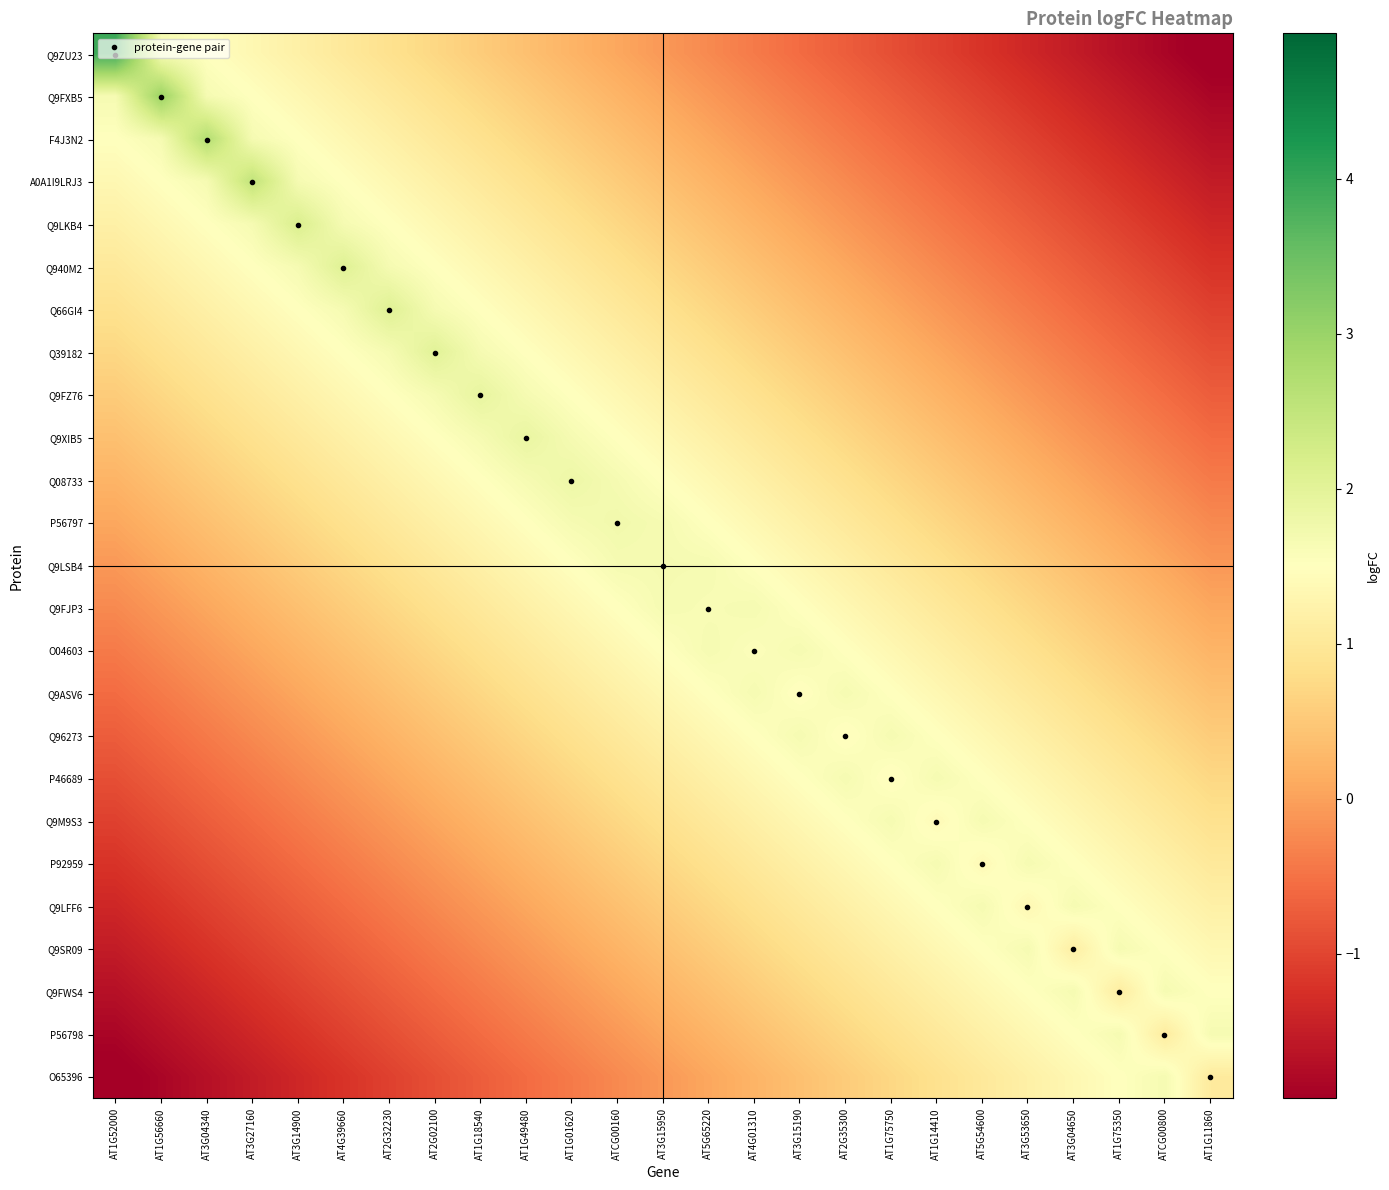

Reading left to right, what are all the values shown in this chart?

Q9ZU23: AT1G52000=3.9	AT1G56660=1.7	AT3G04340=1.5	AT3G27160=1.3	AT3G14900=1.2	AT4G39660=1.0	AT2G32230=0.9	AT2G02100=0.7	AT1G18540=0.5	AT1G49480=0.4	AT1G01620=0.2	ATCG00160=0.1	AT3G15950=-0.1	AT5G65220=-0.2	AT4G01310=-0.4	AT3G15190=-0.6	AT2G35300=-0.7	AT1G75750=-0.9	AT1G14410=-1.0	AT5G54600=-1.2	AT3G53650=-1.4	AT3G04650=-1.5	AT1G75350=-1.7	ATCG00800=-1.8	AT1G11860=-2.0
Q9FXB5: AT1G52000=1.7	AT1G56660=3.0	AT3G04340=1.7	AT3G27160=1.5	AT3G14900=1.3	AT4G39660=1.2	AT2G32230=1.0	AT2G02100=0.9	AT1G18540=0.7	AT1G49480=0.5	AT1G01620=0.4	ATCG00160=0.2	AT3G15950=0.1	AT5G65220=-0.1	AT4G01310=-0.2	AT3G15190=-0.4	AT2G35300=-0.6	AT1G75750=-0.7	AT1G14410=-0.9	AT5G54600=-1.0	AT3G53650=-1.2	AT3G04650=-1.4	AT1G75350=-1.5	ATCG00800=-1.7	AT1G11860=-1.8
F4J3N2: AT1G52000=1.5	AT1G56660=1.7	AT3G04340=2.7	AT3G27160=1.7	AT3G14900=1.5	AT4G39660=1.3	AT2G32230=1.2	AT2G02100=1.0	AT1G18540=0.9	AT1G49480=0.7	AT1G01620=0.5	ATCG00160=0.4	AT3G15950=0.2	AT5G65220=0.1	AT4G01310=-0.1	AT3G15190=-0.2	AT2G35300=-0.4	AT1G75750=-0.6	AT1G14410=-0.7	AT5G54600=-0.9	AT3G53650=-1.0	AT3G04650=-1.2	AT1G75350=-1.4	ATCG00800=-1.5	AT1G11860=-1.7
A0A1I9LRJ3: AT1G52000=1.3	AT1G56660=1.5	AT3G04340=1.7	AT3G27160=2.5	AT3G14900=1.7	AT4G39660=1.5	AT2G32230=1.3	AT2G02100=1.2	AT1G18540=1.0	AT1G49480=0.9	AT1G01620=0.7	ATCG00160=0.5	AT3G15950=0.4	AT5G65220=0.2	AT4G01310=0.1	AT3G15190=-0.1	AT2G35300=-0.2	AT1G75750=-0.4	AT1G14410=-0.6	AT5G54600=-0.7	AT3G53650=-0.9	AT3G04650=-1.0	AT1G75350=-1.2	ATCG00800=-1.4	AT1G11860=-1.5
Q9LKB4: AT1G52000=1.2	AT1G56660=1.3	AT3G04340=1.5	AT3G27160=1.7	AT3G14900=2.1	AT4G39660=1.7	AT2G32230=1.5	AT2G02100=1.3	AT1G18540=1.2	AT1G49480=1.0	AT1G01620=0.9	ATCG00160=0.7	AT3G15950=0.5	AT5G65220=0.4	AT4G01310=0.2	AT3G15190=0.1	AT2G35300=-0.1	AT1G75750=-0.2	AT1G14410=-0.4	AT5G54600=-0.6	AT3G53650=-0.7	AT3G04650=-0.9	AT1G75350=-1.0	ATCG00800=-1.2	AT1G11860=-1.4
Q940M2: AT1G52000=1.0	AT1G56660=1.2	AT3G04340=1.3	AT3G27160=1.5	AT3G14900=1.7	AT4G39660=2.1	AT2G32230=1.7	AT2G02100=1.5	AT1G18540=1.3	AT1G49480=1.2	AT1G01620=1.0	ATCG00160=0.9	AT3G15950=0.7	AT5G65220=0.5	AT4G01310=0.4	AT3G15190=0.2	AT2G35300=0.1	AT1G75750=-0.1	AT1G14410=-0.2	AT5G54600=-0.4	AT3G53650=-0.6	AT3G04650=-0.7	AT1G75350=-0.9	ATCG00800=-1.0	AT1G11860=-1.2
Q66GI4: AT1G52000=0.9	AT1G56660=1.0	AT3G04340=1.2	AT3G27160=1.3	AT3G14900=1.5	AT4G39660=1.7	AT2G32230=2.1	AT2G02100=1.7	AT1G18540=1.5	AT1G49480=1.3	AT1G01620=1.2	ATCG00160=1.0	AT3G15950=0.9	AT5G65220=0.7	AT4G01310=0.5	AT3G15190=0.4	AT2G35300=0.2	AT1G75750=0.1	AT1G14410=-0.1	AT5G54600=-0.2	AT3G53650=-0.4	AT3G04650=-0.6	AT1G75350=-0.7	ATCG00800=-0.9	AT1G11860=-1.0
Q39182: AT1G52000=0.7	AT1G56660=0.9	AT3G04340=1.0	AT3G27160=1.2	AT3G14900=1.3	AT4G39660=1.5	AT2G32230=1.7	AT2G02100=2.0	AT1G18540=1.7	AT1G49480=1.5	AT1G01620=1.3	ATCG00160=1.2	AT3G15950=1.0	AT5G65220=0.9	AT4G01310=0.7	AT3G15190=0.5	AT2G35300=0.4	AT1G75750=0.2	AT1G14410=0.1	AT5G54600=-0.1	AT3G53650=-0.2	AT3G04650=-0.4	AT1G75350=-0.6	ATCG00800=-0.7	AT1G11860=-0.9
Q9FZ76: AT1G52000=0.5	AT1G56660=0.7	AT3G04340=0.9	AT3G27160=1.0	AT3G14900=1.2	AT4G39660=1.3	AT2G32230=1.5	AT2G02100=1.7	AT1G18540=1.9	AT1G49480=1.7	AT1G01620=1.5	ATCG00160=1.3	AT3G15950=1.2	AT5G65220=1.0	AT4G01310=0.9	AT3G15190=0.7	AT2G35300=0.5	AT1G75750=0.4	AT1G14410=0.2	AT5G54600=0.1	AT3G53650=-0.1	AT3G04650=-0.2	AT1G75350=-0.4	ATCG00800=-0.6	AT1G11860=-0.7
Q9XIB5: AT1G52000=0.4	AT1G56660=0.5	AT3G04340=0.7	AT3G27160=0.9	AT3G14900=1.0	AT4G39660=1.2	AT2G32230=1.3	AT2G02100=1.5	AT1G18540=1.7	AT1G49480=1.9	AT1G01620=1.7	ATCG00160=1.5	AT3G15950=1.3	AT5G65220=1.2	AT4G01310=1.0	AT3G15190=0.9	AT2G35300=0.7	AT1G75750=0.5	AT1G14410=0.4	AT5G54600=0.2	AT3G53650=0.1	AT3G04650=-0.1	AT1G75350=-0.2	ATCG00800=-0.4	AT1G11860=-0.6
Q08733: AT1G52000=0.2	AT1G56660=0.4	AT3G04340=0.5	AT3G27160=0.7	AT3G14900=0.9	AT4G39660=1.0	AT2G32230=1.2	AT2G02100=1.3	AT1G18540=1.5	AT1G49480=1.7	AT1G01620=1.8	ATCG00160=1.7	AT3G15950=1.5	AT5G65220=1.3	AT4G01310=1.2	AT3G15190=1.0	AT2G35300=0.9	AT1G75750=0.7	AT1G14410=0.5	AT5G54600=0.4	AT3G53650=0.2	AT3G04650=0.1	AT1G75350=-0.1	ATCG00800=-0.2	AT1G11860=-0.4
P56797: AT1G52000=0.1	AT1G56660=0.2	AT3G04340=0.4	AT3G27160=0.5	AT3G14900=0.7	AT4G39660=0.9	AT2G32230=1.0	AT2G02100=1.2	AT1G18540=1.3	AT1G49480=1.5	AT1G01620=1.7	ATCG00160=1.7	AT3G15950=1.7	AT5G65220=1.5	AT4G01310=1.3	AT3G15190=1.2	AT2G35300=1.0	AT1G75750=0.9	AT1G14410=0.7	AT5G54600=0.5	AT3G53650=0.4	AT3G04650=0.2	AT1G75350=0.1	ATCG00800=-0.1	AT1G11860=-0.2
Q9LSB4: AT1G52000=-0.1	AT1G56660=0.1	AT3G04340=0.2	AT3G27160=0.4	AT3G14900=0.5	AT4G39660=0.7	AT2G32230=0.9	AT2G02100=1.0	AT1G18540=1.2	AT1G49480=1.3	AT1G01620=1.5	ATCG00160=1.7	AT3G15950=1.7	AT5G65220=1.7	AT4G01310=1.5	AT3G15190=1.3	AT2G35300=1.2	AT1G75750=1.0	AT1G14410=0.9	AT5G54600=0.7	AT3G53650=0.5	AT3G04650=0.4	AT1G75350=0.2	ATCG00800=0.1	AT1G11860=-0.1
Q9FJP3: AT1G52000=-0.2	AT1G56660=-0.1	AT3G04340=0.1	AT3G27160=0.2	AT3G14900=0.4	AT4G39660=0.5	AT2G32230=0.7	AT2G02100=0.9	AT1G18540=1.0	AT1G49480=1.2	AT1G01620=1.3	ATCG00160=1.5	AT3G15950=1.7	AT5G65220=1.6	AT4G01310=1.7	AT3G15190=1.5	AT2G35300=1.3	AT1G75750=1.2	AT1G14410=1.0	AT5G54600=0.9	AT3G53650=0.7	AT3G04650=0.5	AT1G75350=0.4	ATCG00800=0.2	AT1G11860=0.1
O04603: AT1G52000=-0.4	AT1G56660=-0.2	AT3G04340=-0.1	AT3G27160=0.1	AT3G14900=0.2	AT4G39660=0.4	AT2G32230=0.5	AT2G02100=0.7	AT1G18540=0.9	AT1G49480=1.0	AT1G01620=1.2	ATCG00160=1.3	AT3G15950=1.5	AT5G65220=1.7	AT4G01310=1.6	AT3G15190=1.7	AT2G35300=1.5	AT1G75750=1.3	AT1G14410=1.2	AT5G54600=1.0	AT3G53650=0.9	AT3G04650=0.7	AT1G75350=0.5	ATCG00800=0.4	AT1G11860=0.2
Q9ASV6: AT1G52000=-0.6	AT1G56660=-0.4	AT3G04340=-0.2	AT3G27160=-0.1	AT3G14900=0.1	AT4G39660=0.2	AT2G32230=0.4	AT2G02100=0.5	AT1G18540=0.7	AT1G49480=0.9	AT1G01620=1.0	ATCG00160=1.2	AT3G15950=1.3	AT5G65220=1.5	AT4G01310=1.7	AT3G15190=1.5	AT2G35300=1.7	AT1G75750=1.5	AT1G14410=1.3	AT5G54600=1.2	AT3G53650=1.0	AT3G04650=0.9	AT1G75350=0.7	ATCG00800=0.5	AT1G11860=0.4
Q96273: AT1G52000=-0.7	AT1G56660=-0.6	AT3G04340=-0.4	AT3G27160=-0.2	AT3G14900=-0.1	AT4G39660=0.1	AT2G32230=0.2	AT2G02100=0.4	AT1G18540=0.5	AT1G49480=0.7	AT1G01620=0.9	ATCG00160=1.0	AT3G15950=1.2	AT5G65220=1.3	AT4G01310=1.5	AT3G15190=1.7	AT2G35300=1.5	AT1G75750=1.7	AT1G14410=1.5	AT5G54600=1.3	AT3G53650=1.2	AT3G04650=1.0	AT1G75350=0.9	ATCG00800=0.7	AT1G11860=0.5
P46689: AT1G52000=-0.9	AT1G56660=-0.7	AT3G04340=-0.6	AT3G27160=-0.4	AT3G14900=-0.2	AT4G39660=-0.1	AT2G32230=0.1	AT2G02100=0.2	AT1G18540=0.4	AT1G49480=0.5	AT1G01620=0.7	ATCG00160=0.9	AT3G15950=1.0	AT5G65220=1.2	AT4G01310=1.3	AT3G15190=1.5	AT2G35300=1.7	AT1G75750=1.5	AT1G14410=1.7	AT5G54600=1.5	AT3G53650=1.3	AT3G04650=1.2	AT1G75350=1.0	ATCG00800=0.9	AT1G11860=0.7
Q9M9S3: AT1G52000=-1.0	AT1G56660=-0.9	AT3G04340=-0.7	AT3G27160=-0.6	AT3G14900=-0.4	AT4G39660=-0.2	AT2G32230=-0.1	AT2G02100=0.1	AT1G18540=0.2	AT1G49480=0.4	AT1G01620=0.5	ATCG00160=0.7	AT3G15950=0.9	AT5G65220=1.0	AT4G01310=1.2	AT3G15190=1.3	AT2G35300=1.5	AT1G75750=1.7	AT1G14410=1.4	AT5G54600=1.7	AT3G53650=1.5	AT3G04650=1.3	AT1G75350=1.2	ATCG00800=1.0	AT1G11860=0.9
P92959: AT1G52000=-1.2	AT1G56660=-1.0	AT3G04340=-0.9	AT3G27160=-0.7	AT3G14900=-0.6	AT4G39660=-0.4	AT2G32230=-0.2	AT2G02100=-0.1	AT1G18540=0.1	AT1G49480=0.2	AT1G01620=0.4	ATCG00160=0.5	AT3G15950=0.7	AT5G65220=0.9	AT4G01310=1.0	AT3G15190=1.2	AT2G35300=1.3	AT1G75750=1.5	AT1G14410=1.7	AT5G54600=1.4	AT3G53650=1.7	AT3G04650=1.5	AT1G75350=1.3	ATCG00800=1.2	AT1G11860=1.0
Q9LFF6: AT1G52000=-1.4	AT1G56660=-1.2	AT3G04340=-1.0	AT3G27160=-0.9	AT3G14900=-0.7	AT4G39660=-0.6	AT2G32230=-0.4	AT2G02100=-0.2	AT1G18540=-0.1	AT1G49480=0.1	AT1G01620=0.2	ATCG00160=0.4	AT3G15950=0.5	AT5G65220=0.7	AT4G01310=0.9	AT3G15190=1.0	AT2G35300=1.2	AT1G75750=1.3	AT1G14410=1.5	AT5G54600=1.7	AT3G53650=1.4	AT3G04650=1.7	AT1G75350=1.5	ATCG00800=1.3	AT1G11860=1.2
Q9SR09: AT1G52000=-1.5	AT1G56660=-1.4	AT3G04340=-1.2	AT3G27160=-1.0	AT3G14900=-0.9	AT4G39660=-0.7	AT2G32230=-0.6	AT2G02100=-0.4	AT1G18540=-0.2	AT1G49480=-0.1	AT1G01620=0.1	ATCG00160=0.2	AT3G15950=0.4	AT5G65220=0.5	AT4G01310=0.7	AT3G15190=0.9	AT2G35300=1.0	AT1G75750=1.2	AT1G14410=1.3	AT5G54600=1.5	AT3G53650=1.7	AT3G04650=1.1	AT1G75350=1.7	ATCG00800=1.5	AT1G11860=1.3
Q9FWS4: AT1G52000=-1.7	AT1G56660=-1.5	AT3G04340=-1.4	AT3G27160=-1.2	AT3G14900=-1.0	AT4G39660=-0.9	AT2G32230=-0.7	AT2G02100=-0.6	AT1G18540=-0.4	AT1G49480=-0.2	AT1G01620=-0.1	ATCG00160=0.1	AT3G15950=0.2	AT5G65220=0.4	AT4G01310=0.5	AT3G15190=0.7	AT2G35300=0.9	AT1G75750=1.0	AT1G14410=1.2	AT5G54600=1.3	AT3G53650=1.5	AT3G04650=1.7	AT1G75350=1.1	ATCG00800=1.7	AT1G11860=1.5
P56798: AT1G52000=-1.8	AT1G56660=-1.7	AT3G04340=-1.5	AT3G27160=-1.4	AT3G14900=-1.2	AT4G39660=-1.0	AT2G32230=-0.9	AT2G02100=-0.7	AT1G18540=-0.6	AT1G49480=-0.4	AT1G01620=-0.2	ATCG00160=-0.1	AT3G15950=0.1	AT5G65220=0.2	AT4G01310=0.4	AT3G15190=0.5	AT2G35300=0.7	AT1G75750=0.9	AT1G14410=1.0	AT5G54600=1.2	AT3G53650=1.3	AT3G04650=1.5	AT1G75350=1.7	ATCG00800=1.1	AT1G11860=1.7
O65396: AT1G52000=-2.0	AT1G56660=-1.8	AT3G04340=-1.7	AT3G27160=-1.5	AT3G14900=-1.4	AT4G39660=-1.2	AT2G32230=-1.0	AT2G02100=-0.9	AT1G18540=-0.7	AT1G49480=-0.6	AT1G01620=-0.4	ATCG00160=-0.2	AT3G15950=-0.1	AT5G65220=0.1	AT4G01310=0.2	AT3G15190=0.4	AT2G35300=0.5	AT1G75750=0.7	AT1G14410=0.9	AT5G54600=1.0	AT3G53650=1.2	AT3G04650=1.3	AT1G75350=1.5	ATCG00800=1.7	AT1G11860=1.1